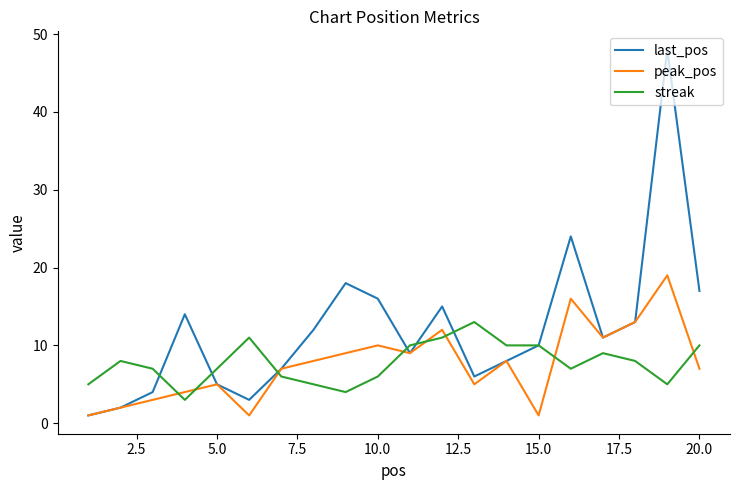

How many distinct data groups are displayed?

3